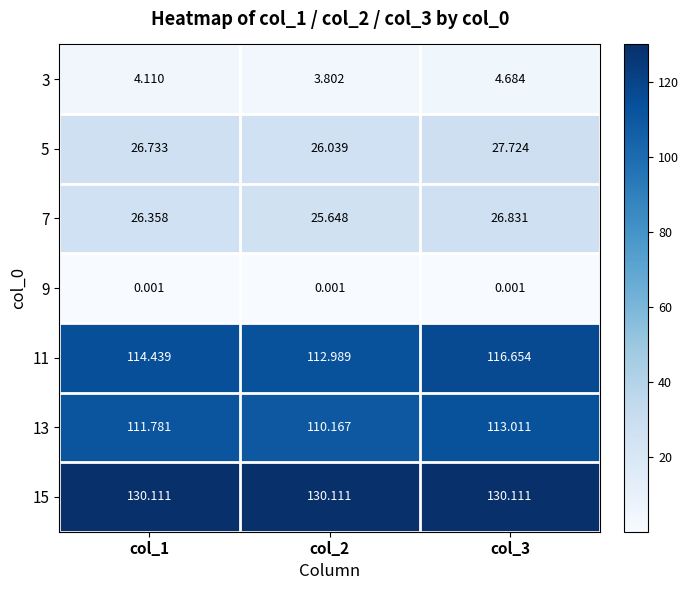

Is the value of 9 at col_3 greater than the value of 3 at col_3?

No